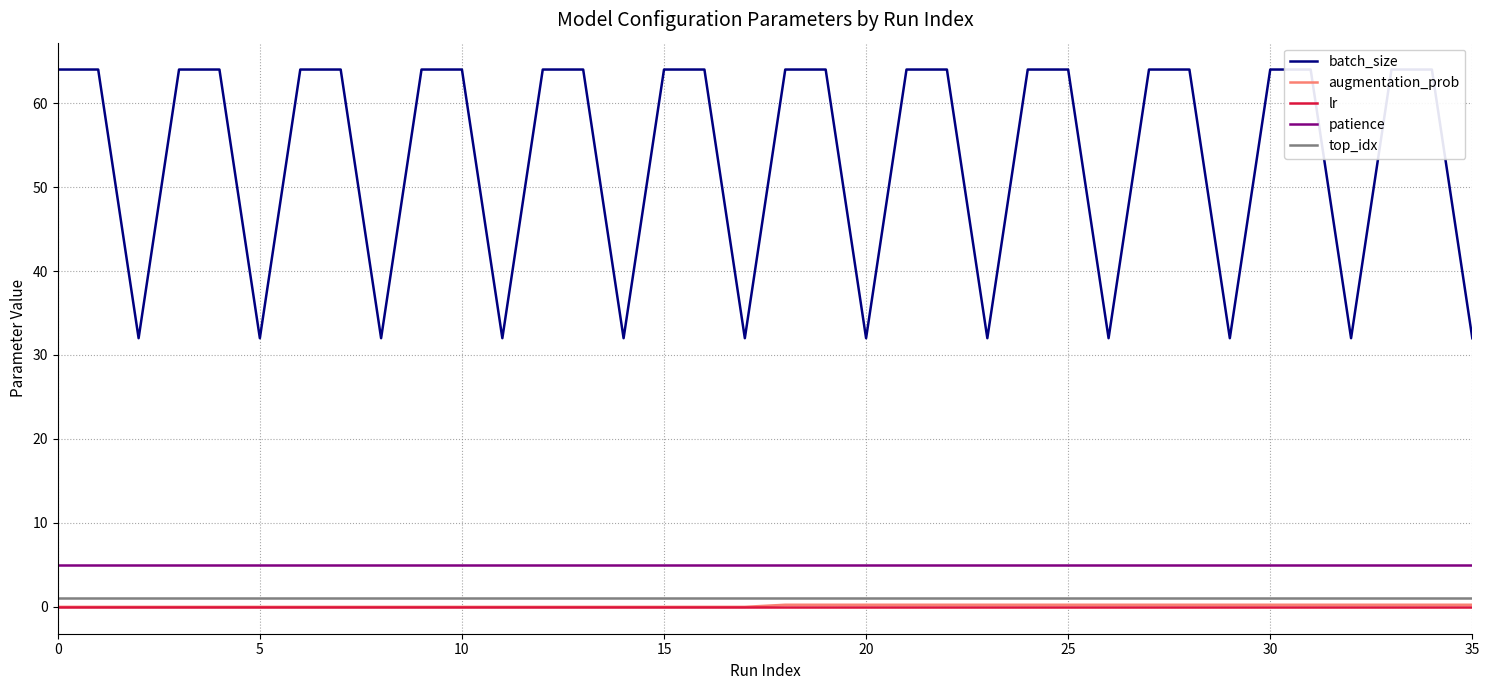

How many lines are shown in the chart?

5